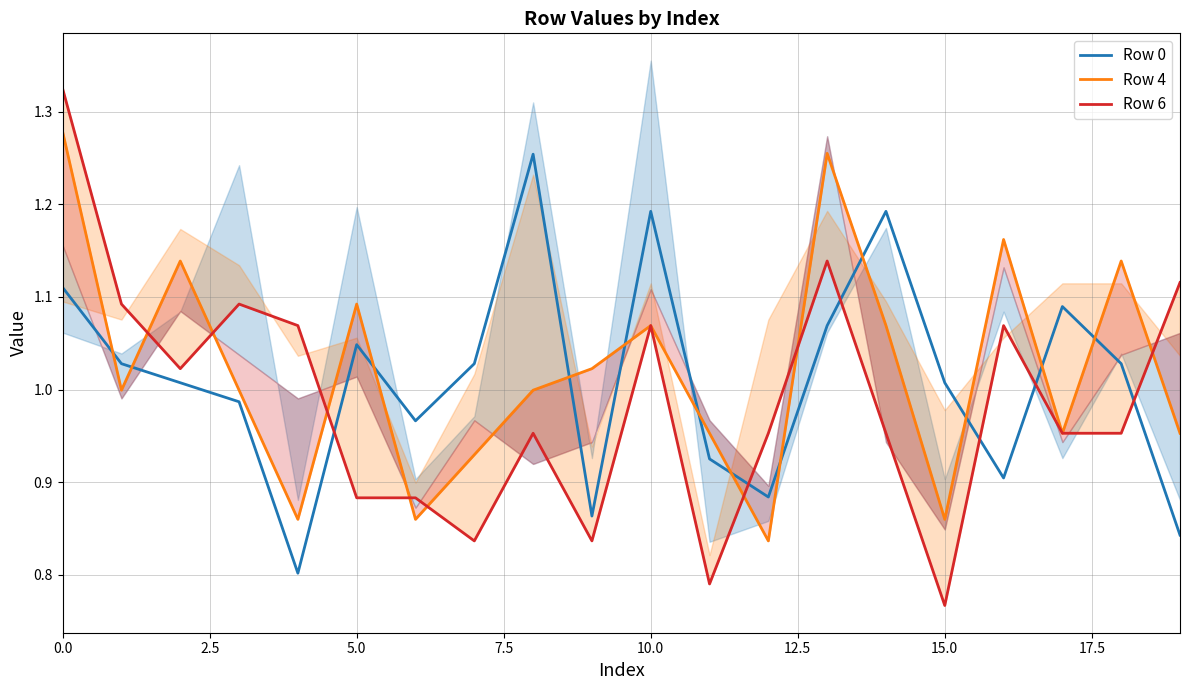

True or false: Row 0 has a value of 1.5 at 5.0.

False